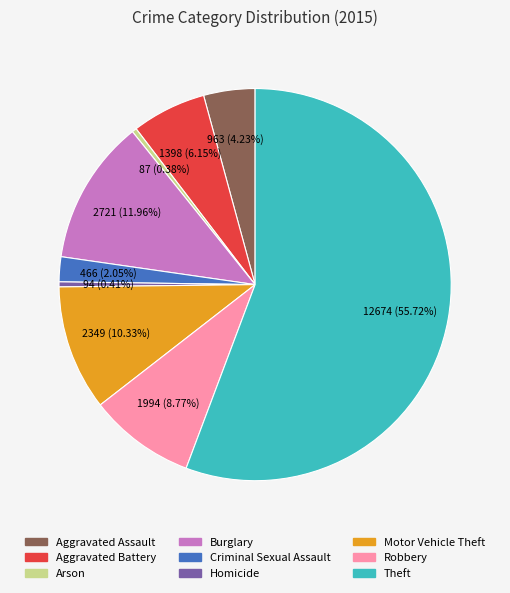

Does any single category account for the majority?

Yes